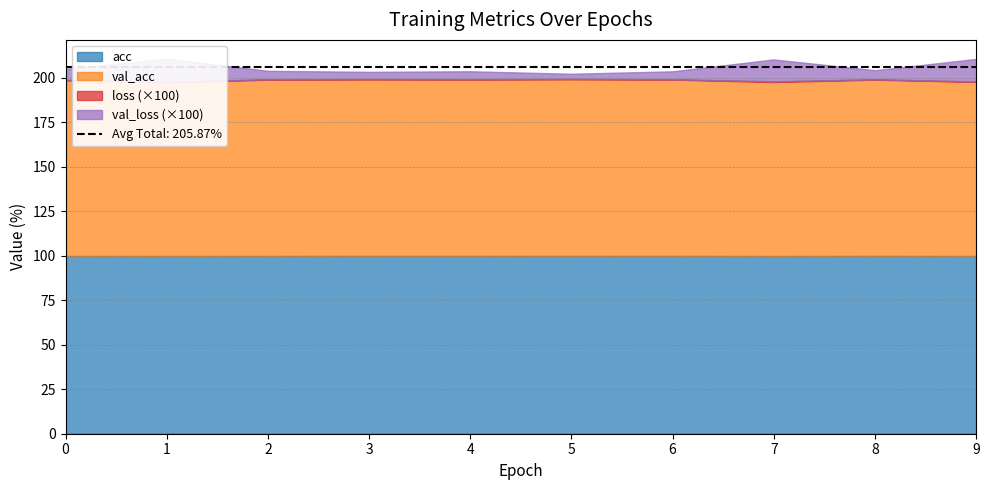

List the labels in order of val_acc value, largest first.

5, 3, 4, 6, 8, 2, 0, 9, 7, 1